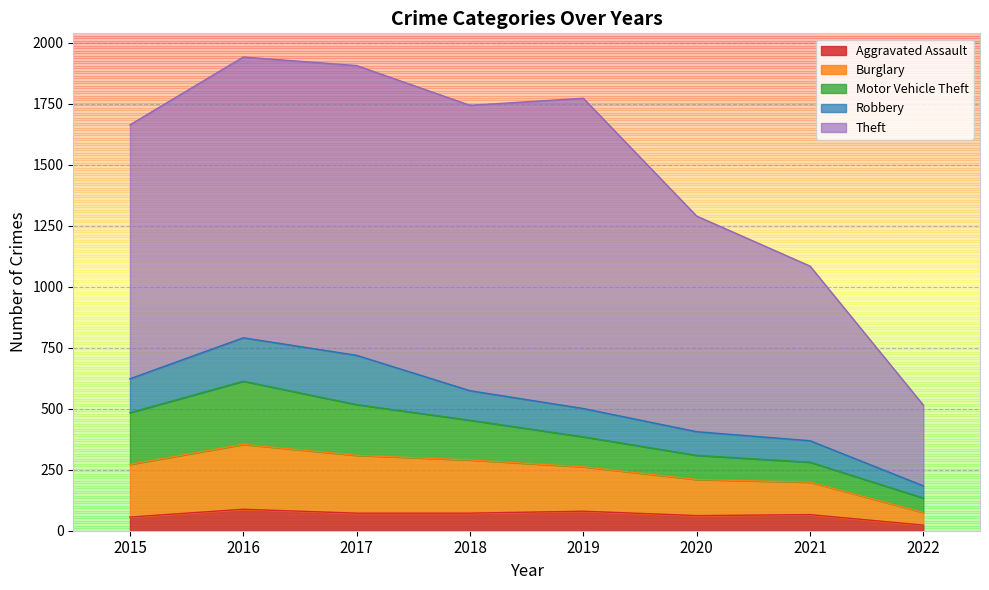

What is the greatest value displayed?

1272